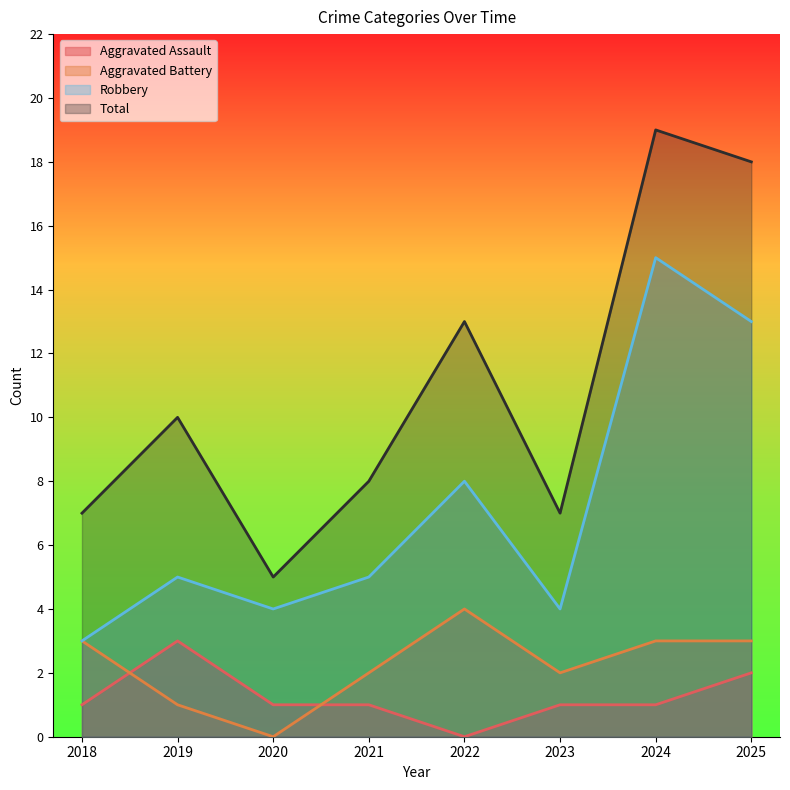

Reading left to right, list all the values displayed in this chart.

Aggravated Assault: 1	3	1	1	0	1	1	2
Aggravated Battery: 3	1	0	2	4	2	3	3
Robbery: 3	5	4	5	8	4	15	13
Total: 7	10	5	8	13	7	19	18